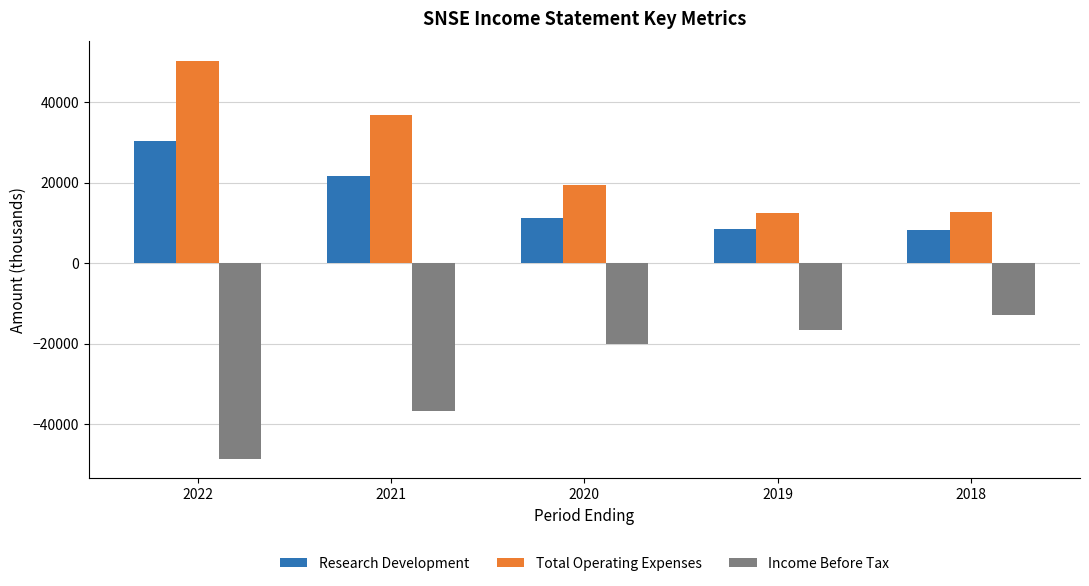

How many bars are there in total?

15